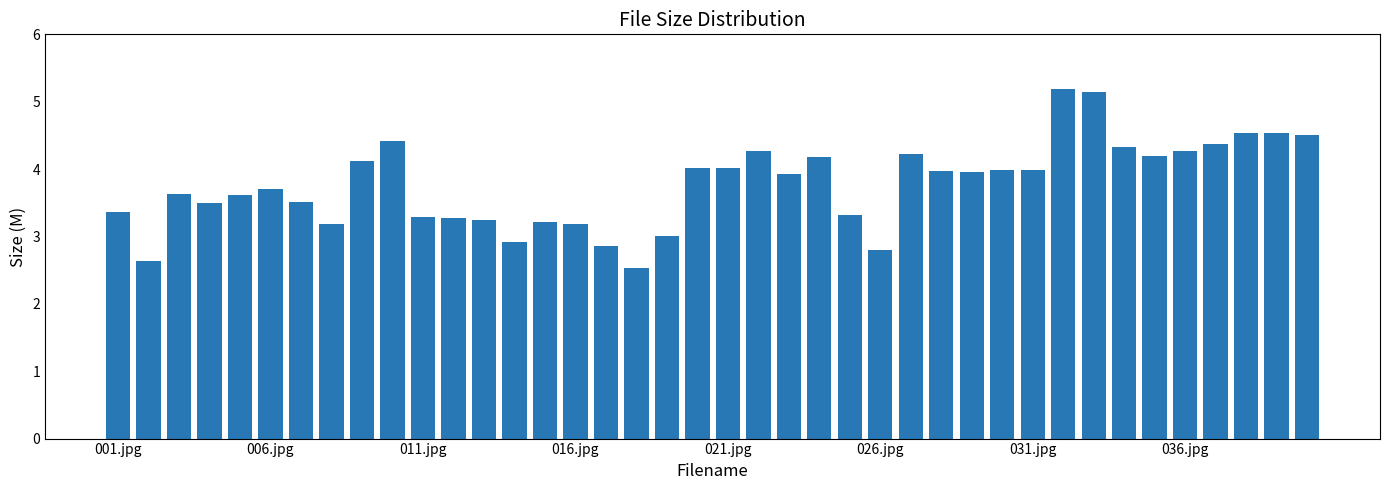

Count the number of categories in the chart.

40